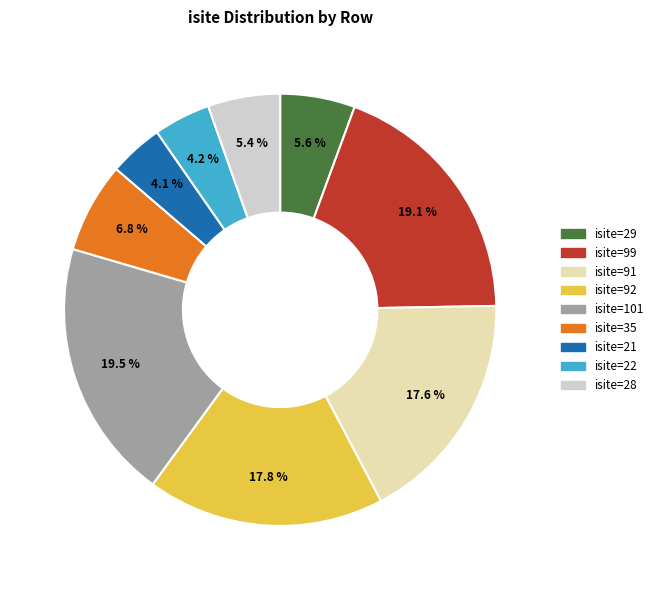

Is there any slice that represents more than half of the pie?

No